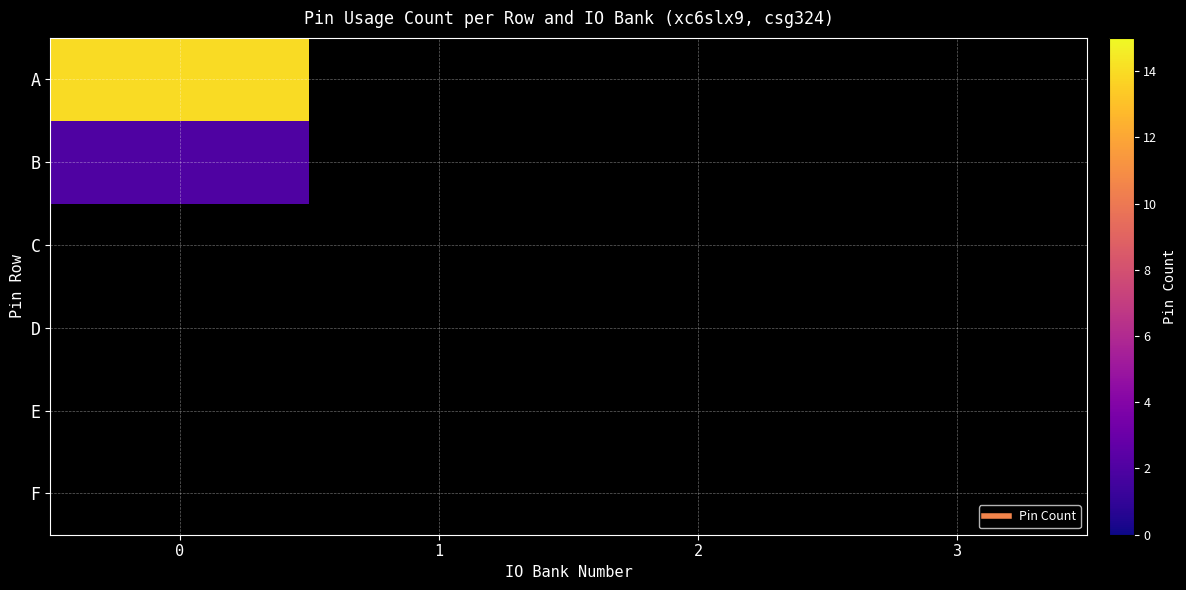

Which has a higher value, 1 or 3?

3